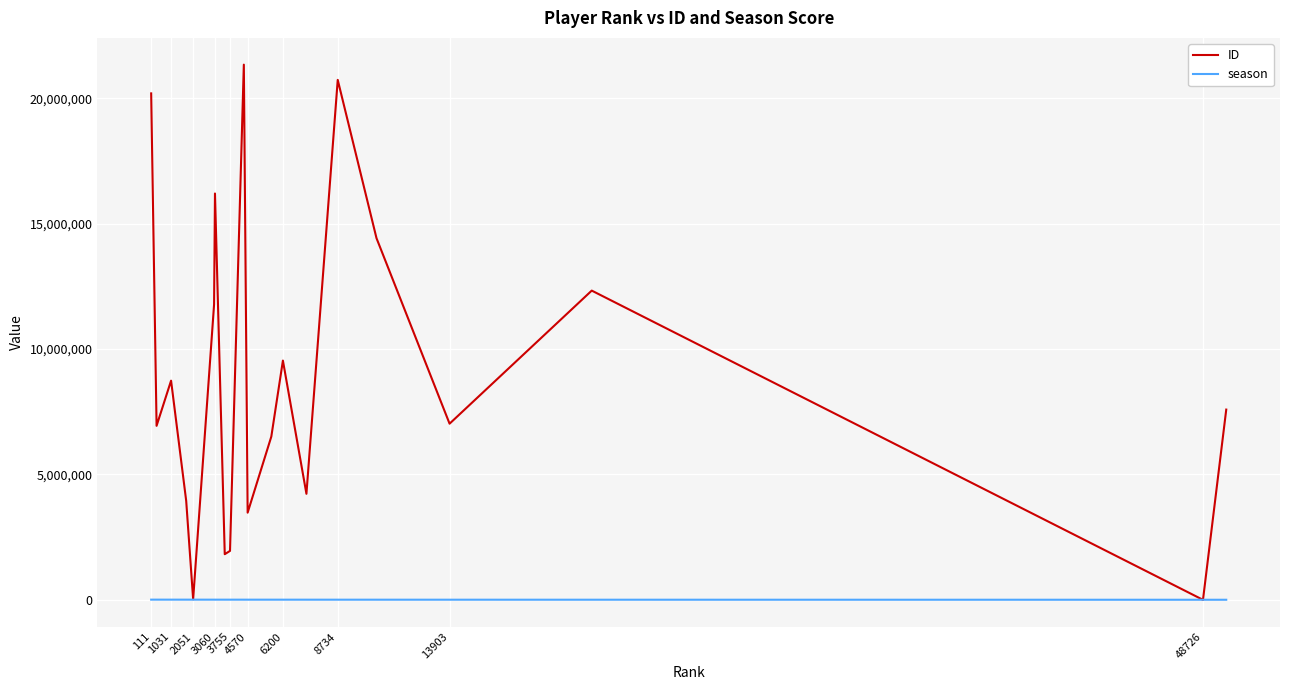

Rank the series by their average value, from lowest to highest.

season, ID